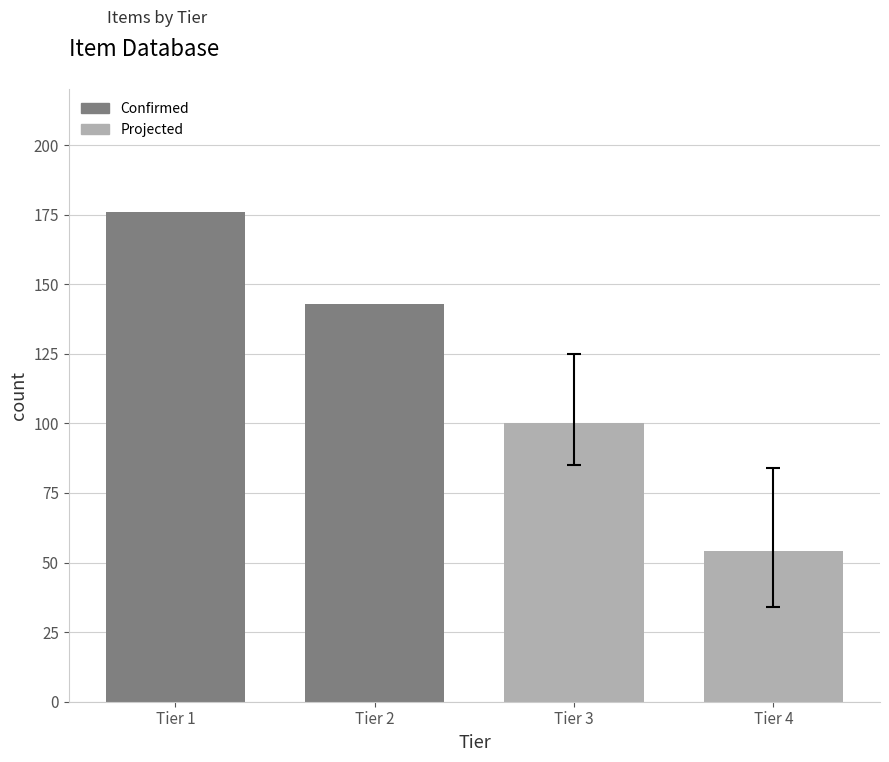

Reading left to right, transcribe all the data shown in this chart.

Tier 1=176	Tier 2=143	Tier 3=100	Tier 4=54